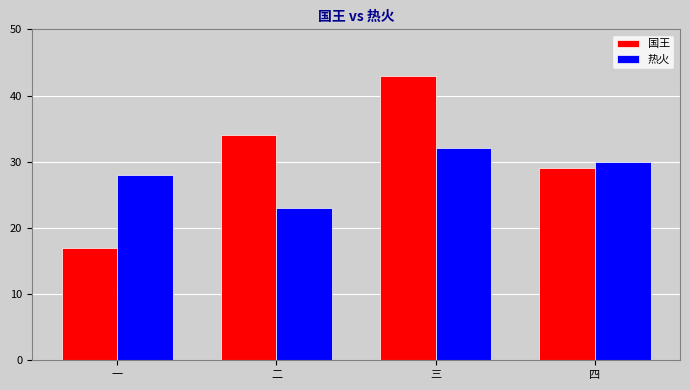

Reading left to right, what are all the values shown in this chart?

国王: 一=17	二=34	三=43	四=29
热火: 一=28	二=23	三=32	四=30